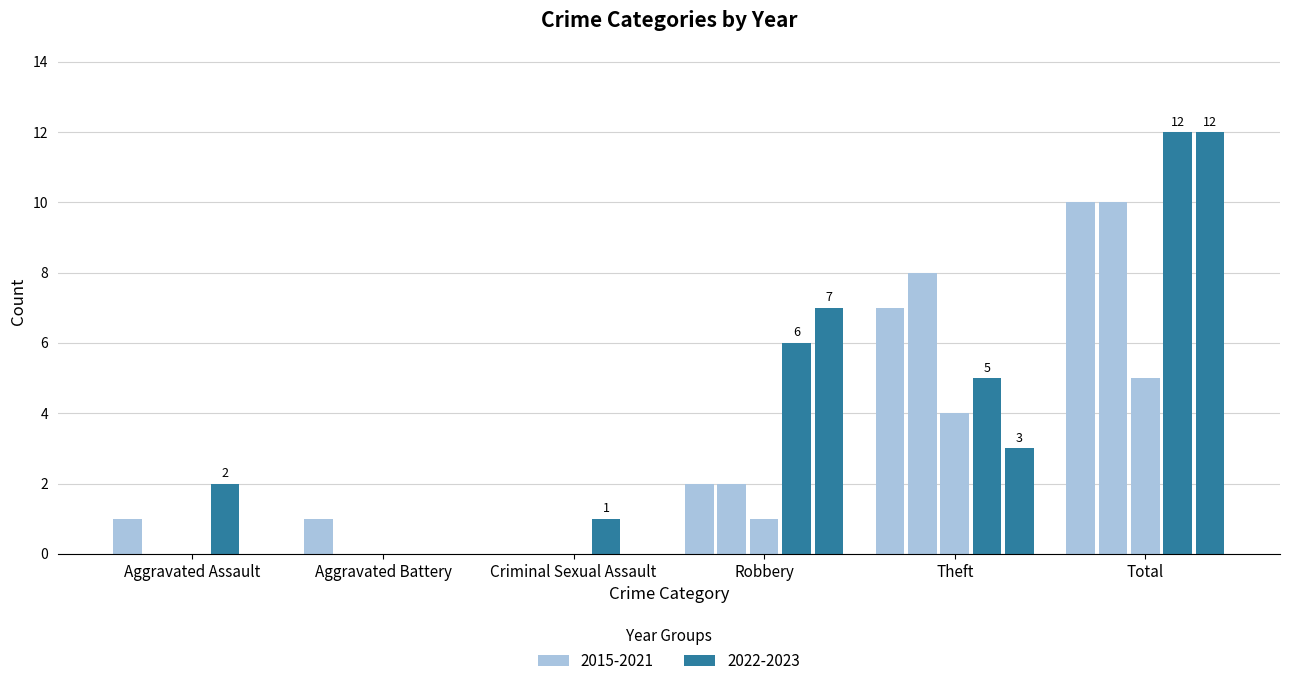

How many distinct data groups are displayed?

5